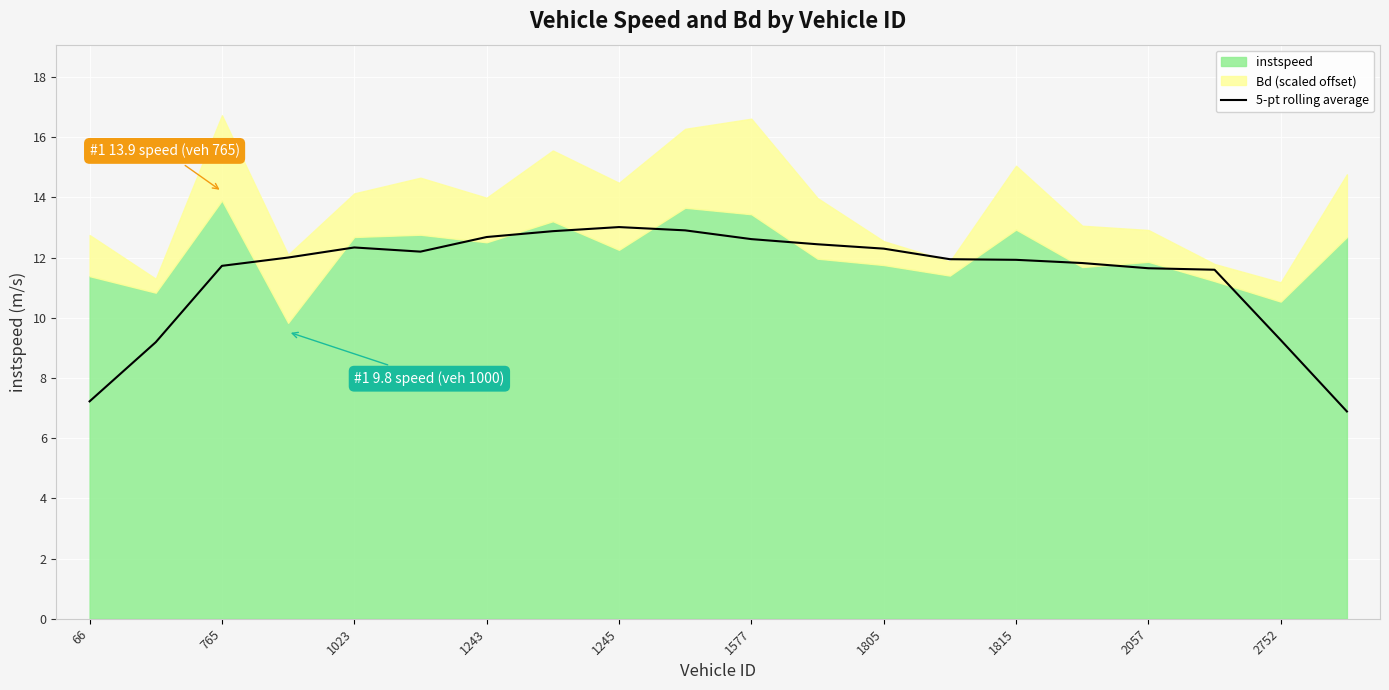

What is the highest value of the 5-pt rolling average series?

13.0